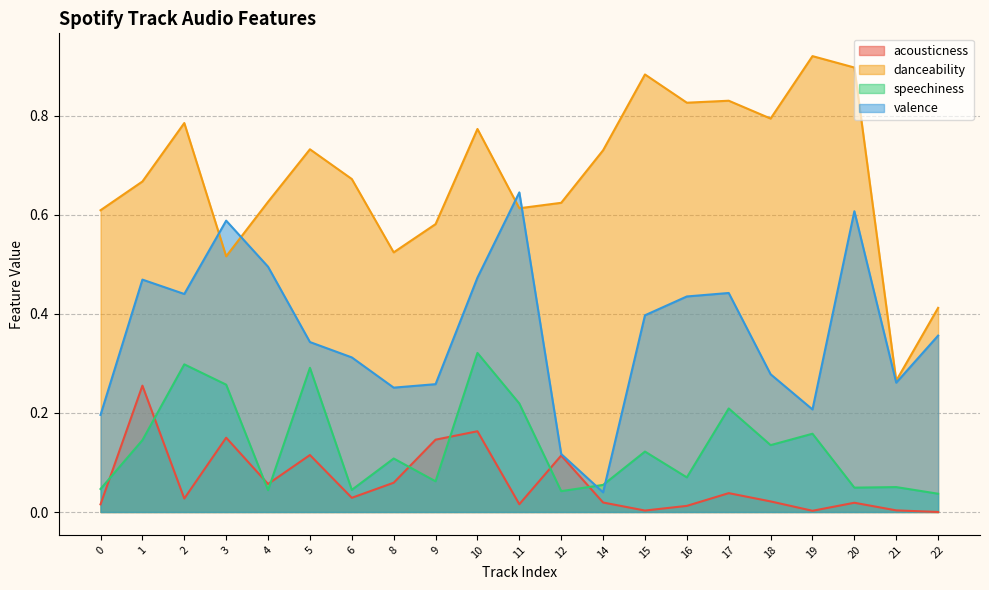

True or false: danceability has a value of 0.6 at 12.

True